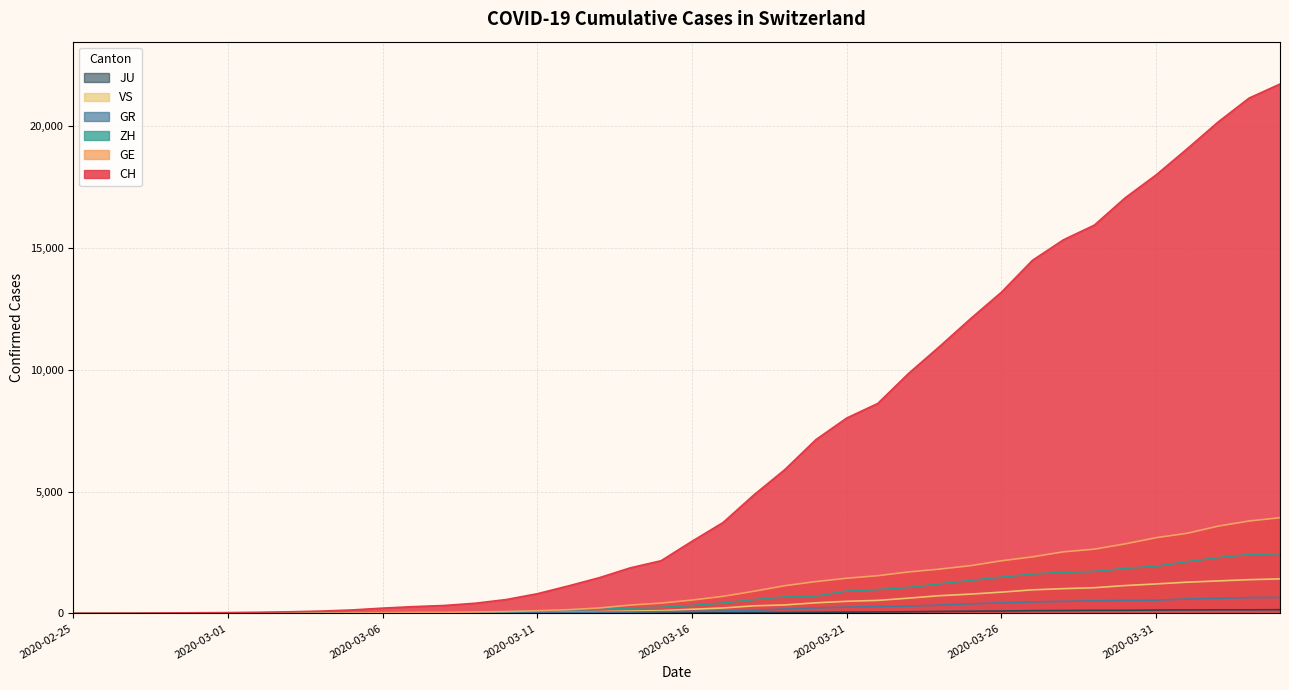

Count the number of data series in this chart.

6